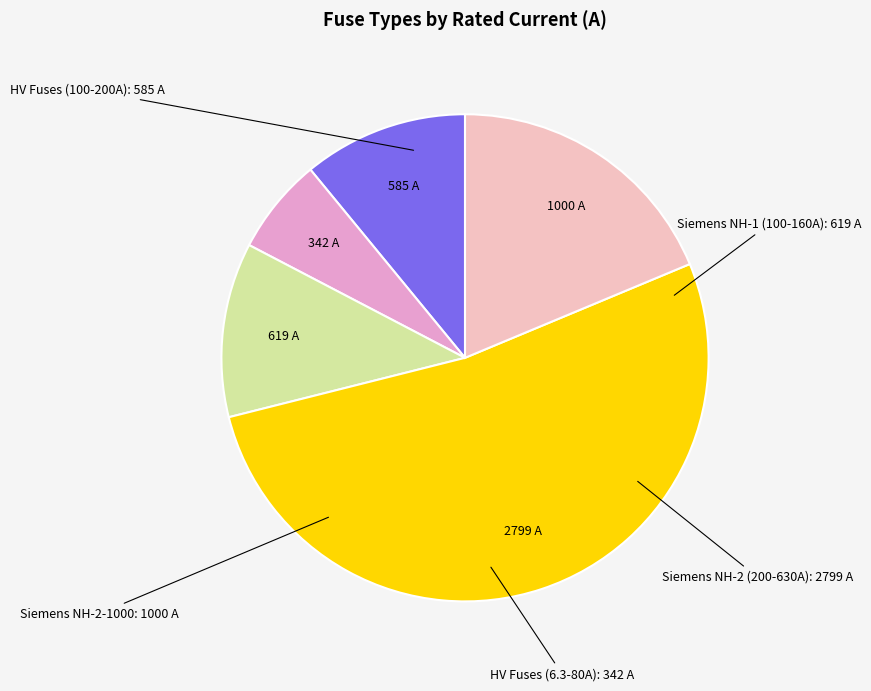

The Siemens NH-2 (200-630A) slice represents 40% of the pie. True or false?

False